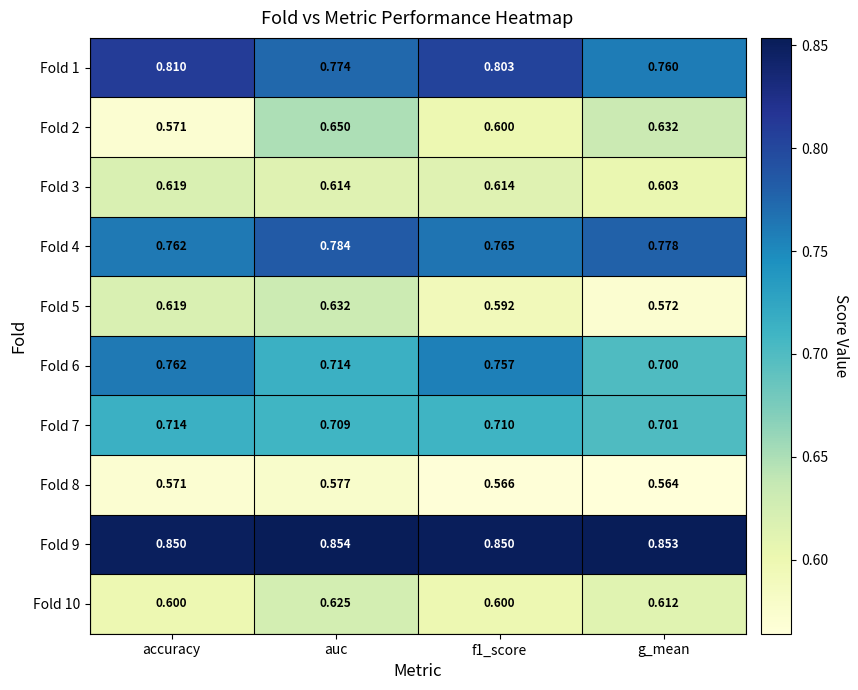

At which label is Fold 2 closest to 0?

accuracy